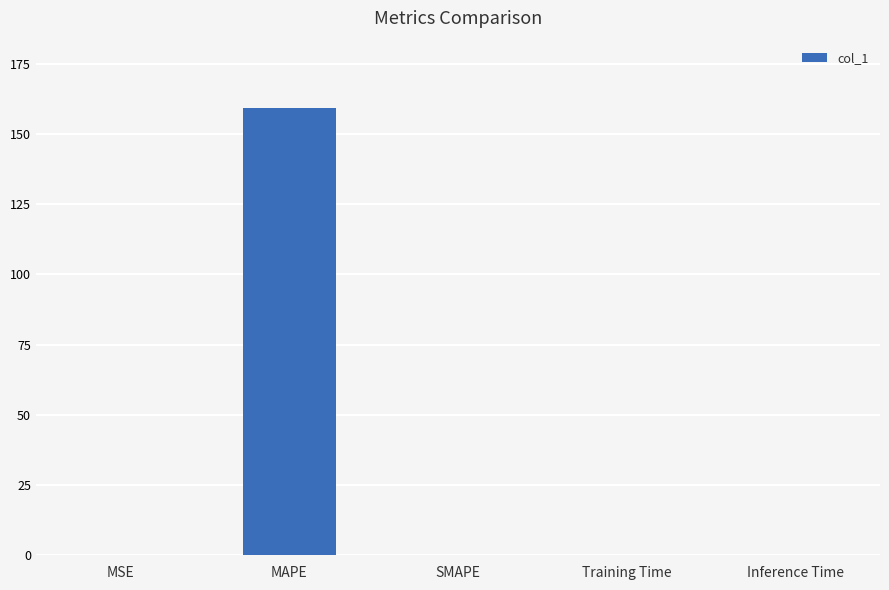

How many distinct data groups are displayed?

1